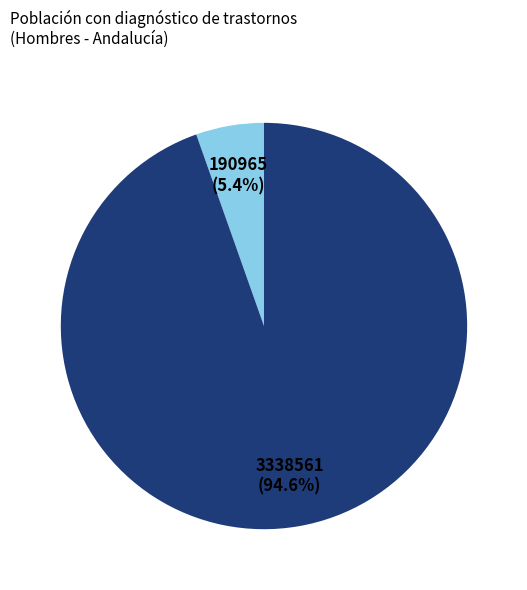

Is there any slice that represents more than half of the pie?

Yes